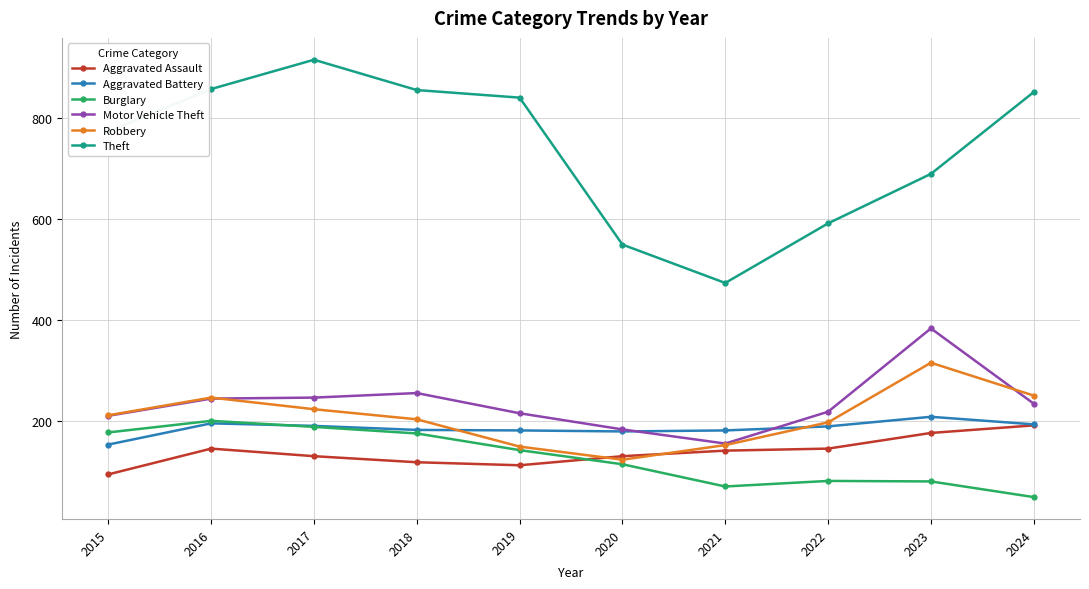

What are all the series names shown in the legend?

Aggravated Assault, Aggravated Battery, Burglary, Motor Vehicle Theft, Robbery, Theft